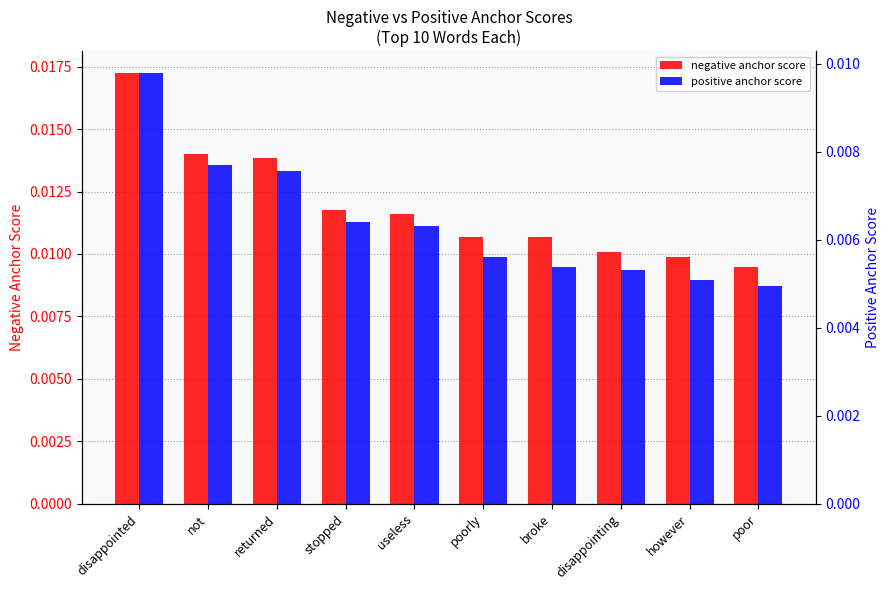

What are all the series names shown in the legend?

negative anchor score, positive anchor score